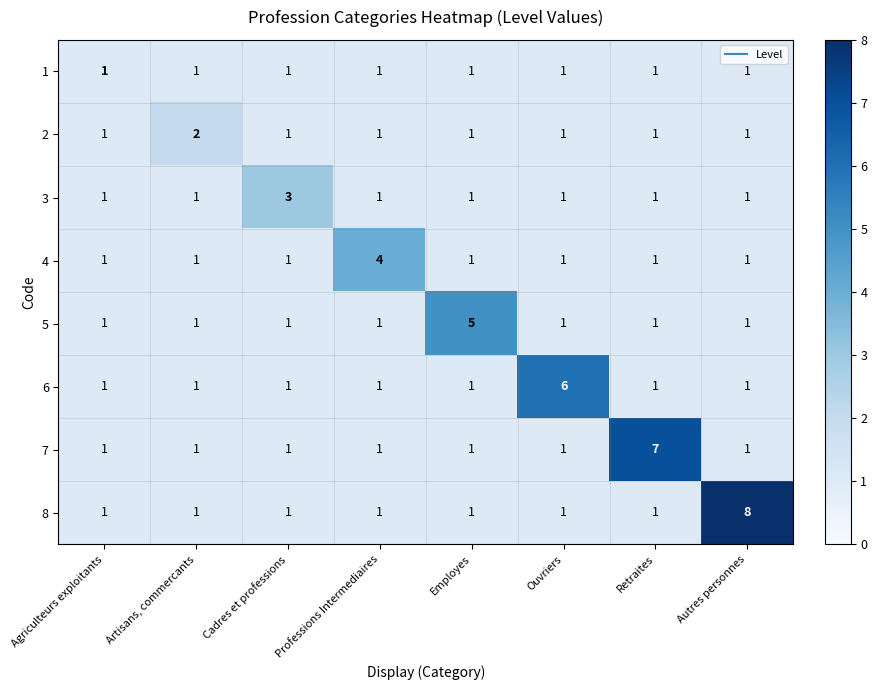

Is it true that 7 equals 7 at Retraites?

True